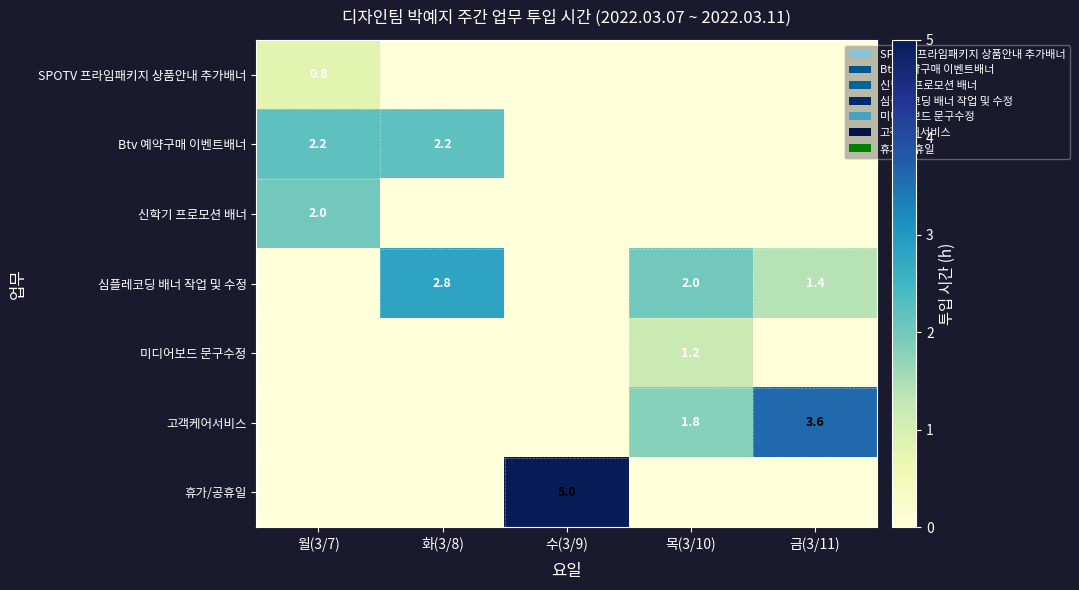

The value of 신학기 프로모션 배너 at 월(3/7) is 3.4. True or false?

False